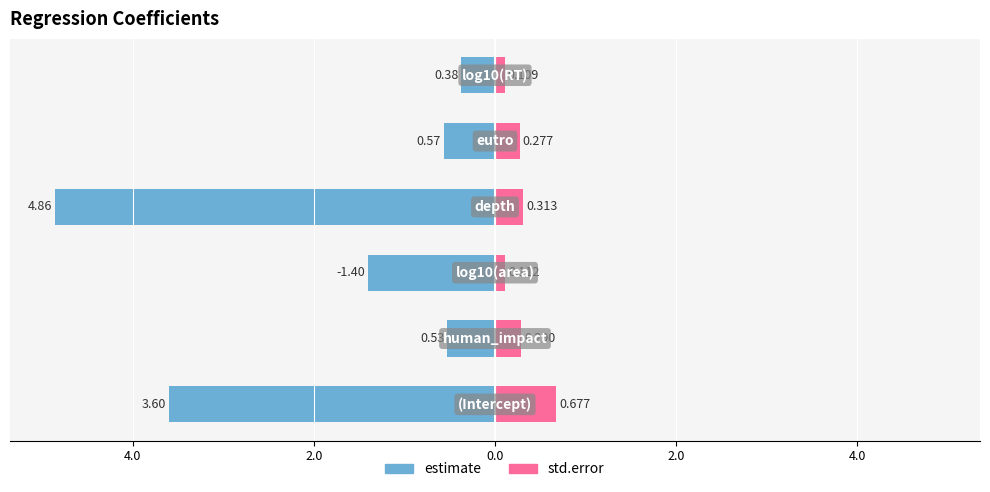

Reading left to right, extract all data points from this chart.

estimate: -3.6	-0.5	-1.4	-4.9	-0.6	-0.4
std.error: 0.7	0.3	0.1	0.3	0.3	0.1